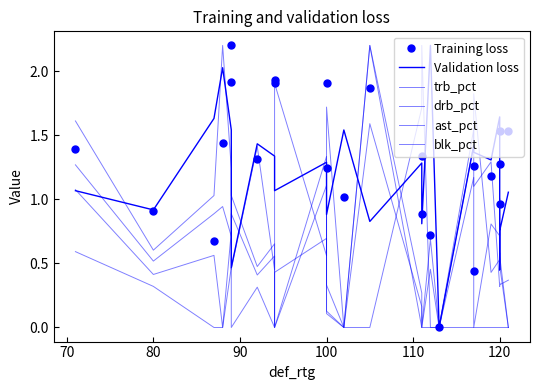

At how many categories does at least one series exceed 0?

23